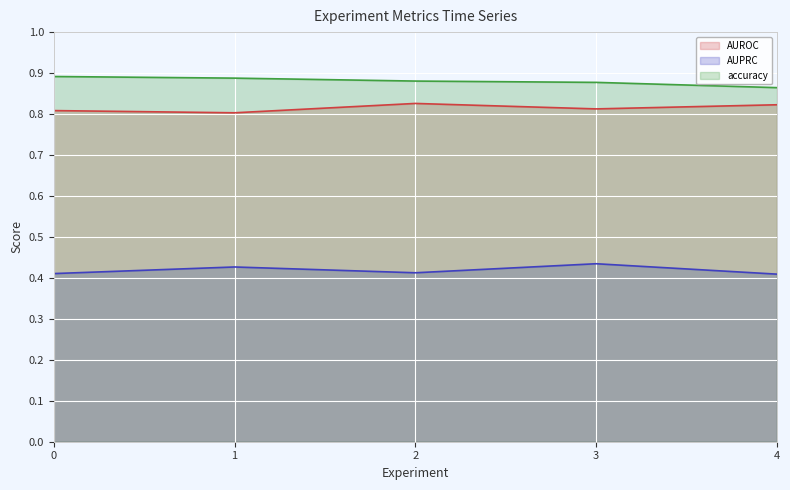

What is the sum of all accuracy values?

4.4